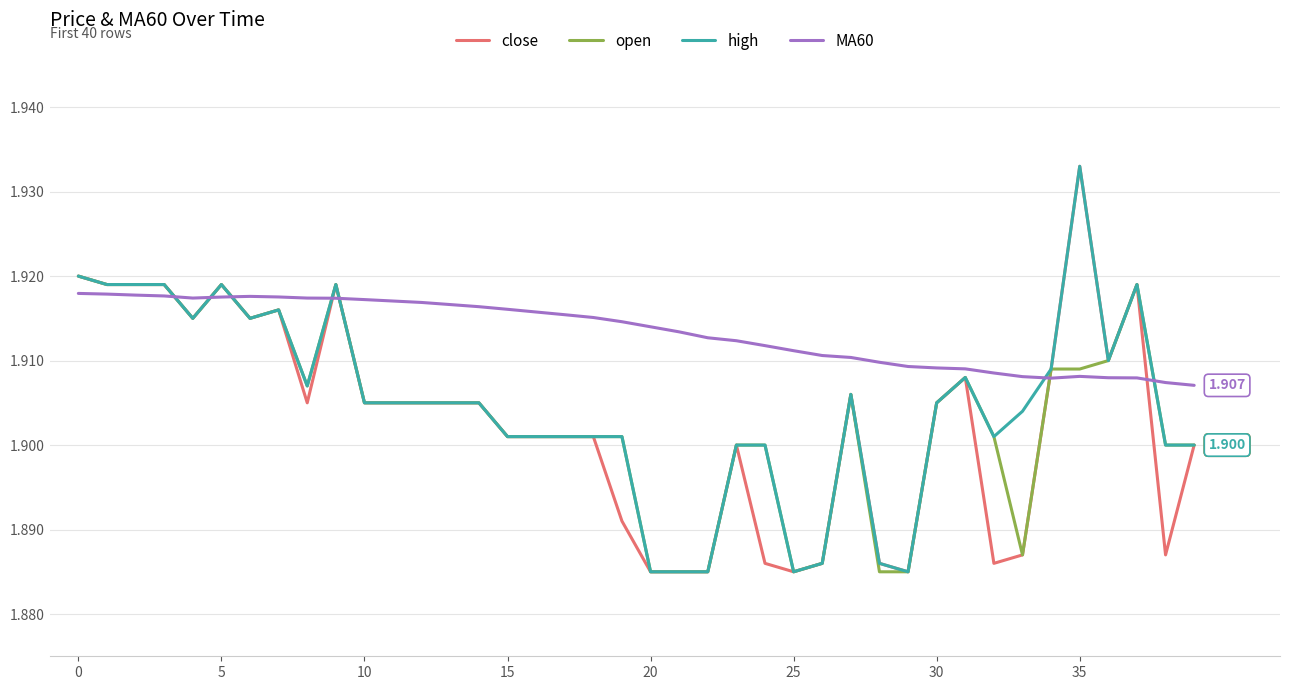

How many lines are shown in the chart?

4